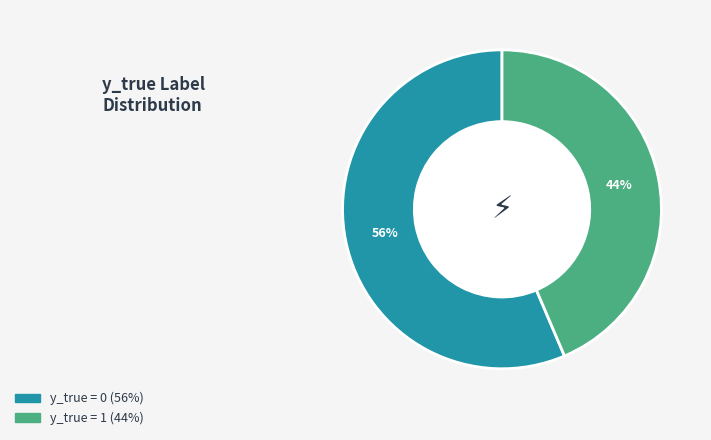

To the nearest percent, what is the average slice percentage?

50%